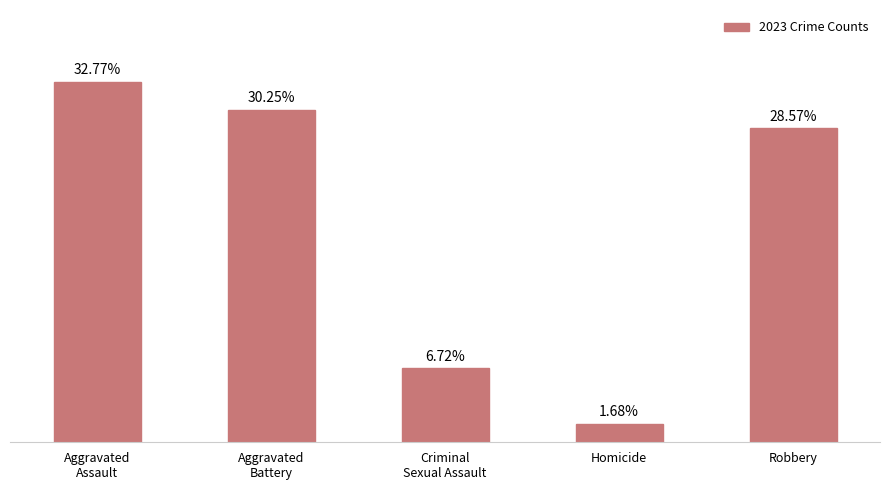

List the labels in order of value, largest first.

Aggravated
Assault, Aggravated
Battery, Robbery, Criminal
Sexual Assault, Homicide